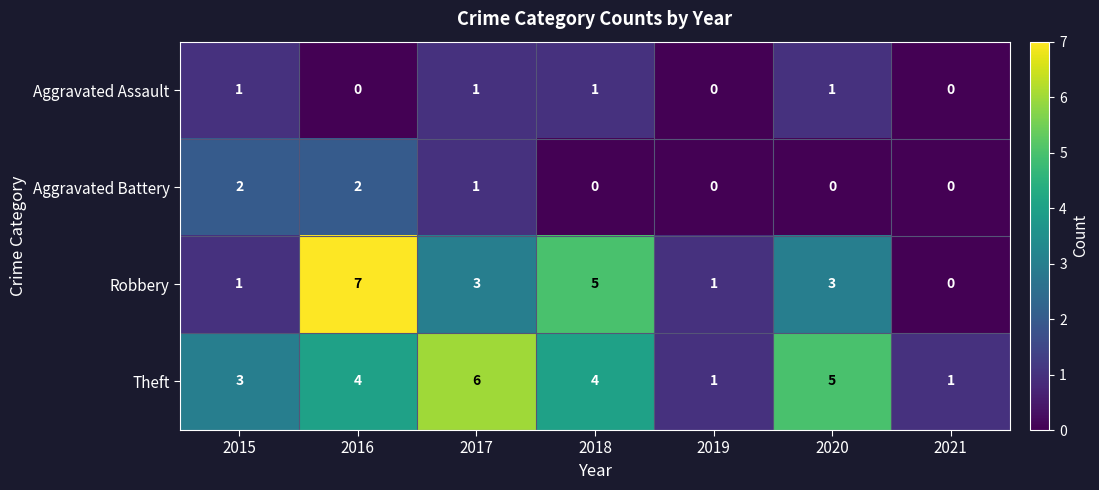

Is it true that Aggravated Assault equals 1 at 2016?

False